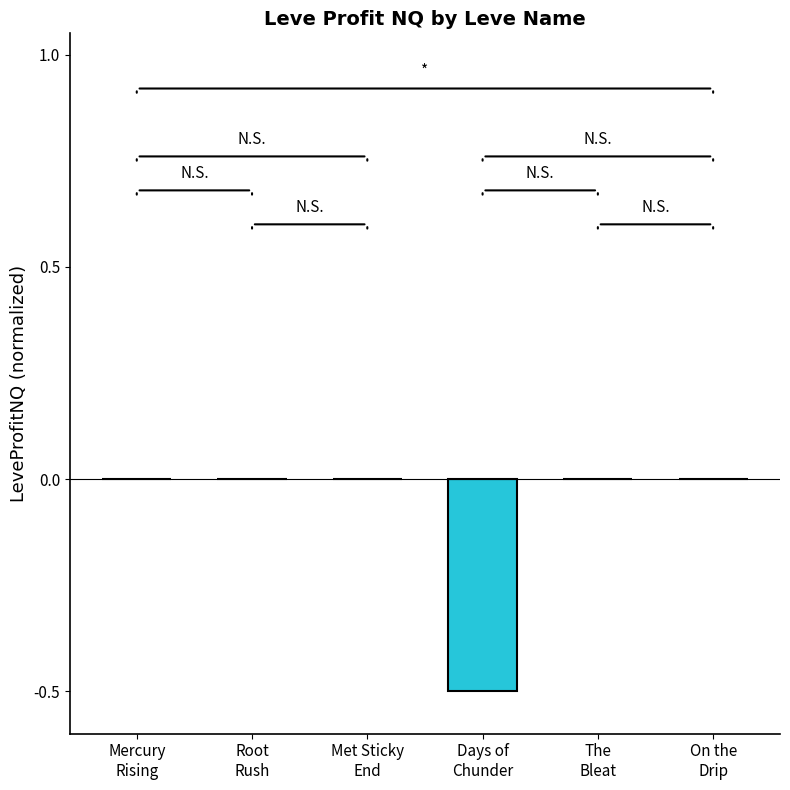

What is the sum of all values?

-0.5